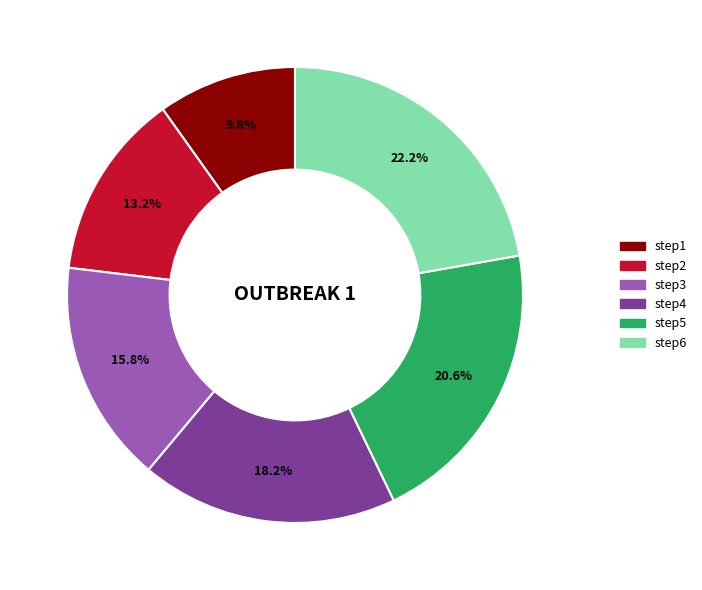

To the nearest percent, what is the combined percentage of step5 and step3?

36%